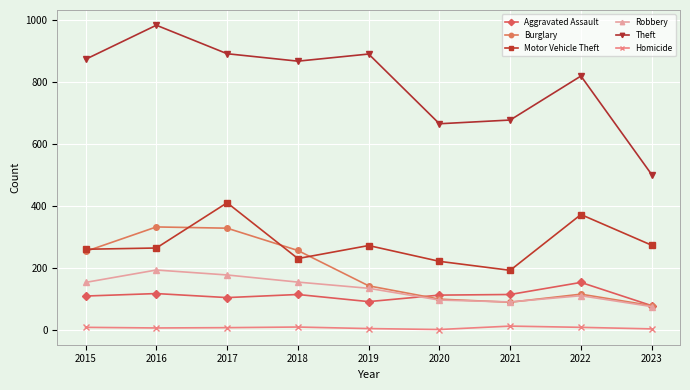

What is the value of the Motor Vehicle Theft point at the 3rd from the left?

411